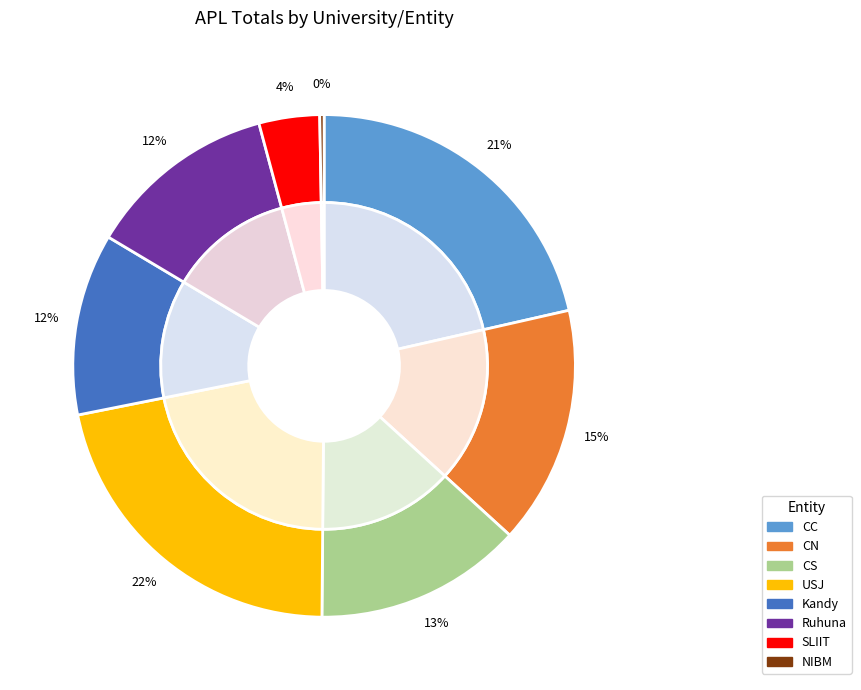

What portion of the pie excludes 8?

99.7%